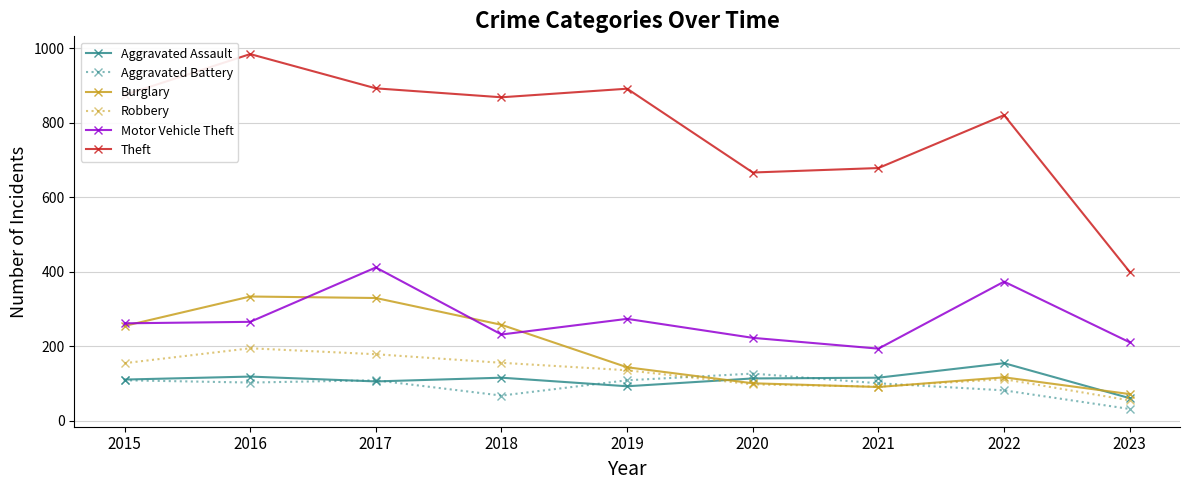

Is the value of Motor Vehicle Theft at 2019 greater than the value of Aggravated Assault at 2022?

Yes